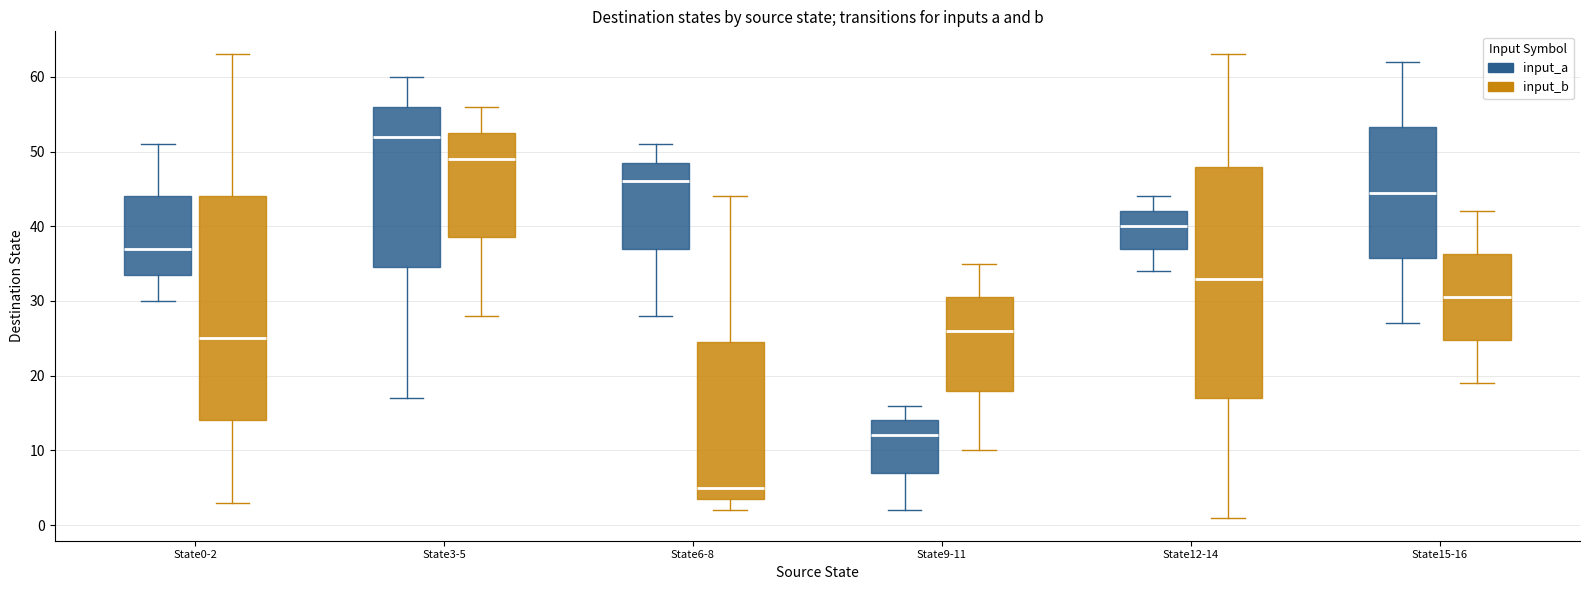

Reading left to right, transcribe this box plot: for each box, give where its median line is, the range the box spans, and where its two whiskers end, as read against the y-axis. The values are not printed on the chart, so give them approximately, as read against the axis.

State0-2 (input_a): median 37, box 34 to 44, whiskers 30 to 51
State0-2 (input_b): median 25, box 14 to 44, whiskers 3 to 63
State3-5 (input_a): median 52, box 35 to 56, whiskers 17 to 60
State3-5 (input_b): median 49, box 39 to 53, whiskers 28 to 56
State6-8 (input_a): median 46, box 37 to 49, whiskers 28 to 51
State6-8 (input_b): median 5, box 4 to 25, whiskers 2 to 44
State9-11 (input_a): median 12, box 7 to 14, whiskers 2 to 16
State9-11 (input_b): median 26, box 18 to 31, whiskers 10 to 35
State12-14 (input_a): median 40, box 37 to 42, whiskers 34 to 44
State12-14 (input_b): median 33, box 17 to 48, whiskers 1 to 63
State15-16 (input_a): median 45, box 36 to 53, whiskers 27 to 62
State15-16 (input_b): median 31, box 25 to 36, whiskers 19 to 42